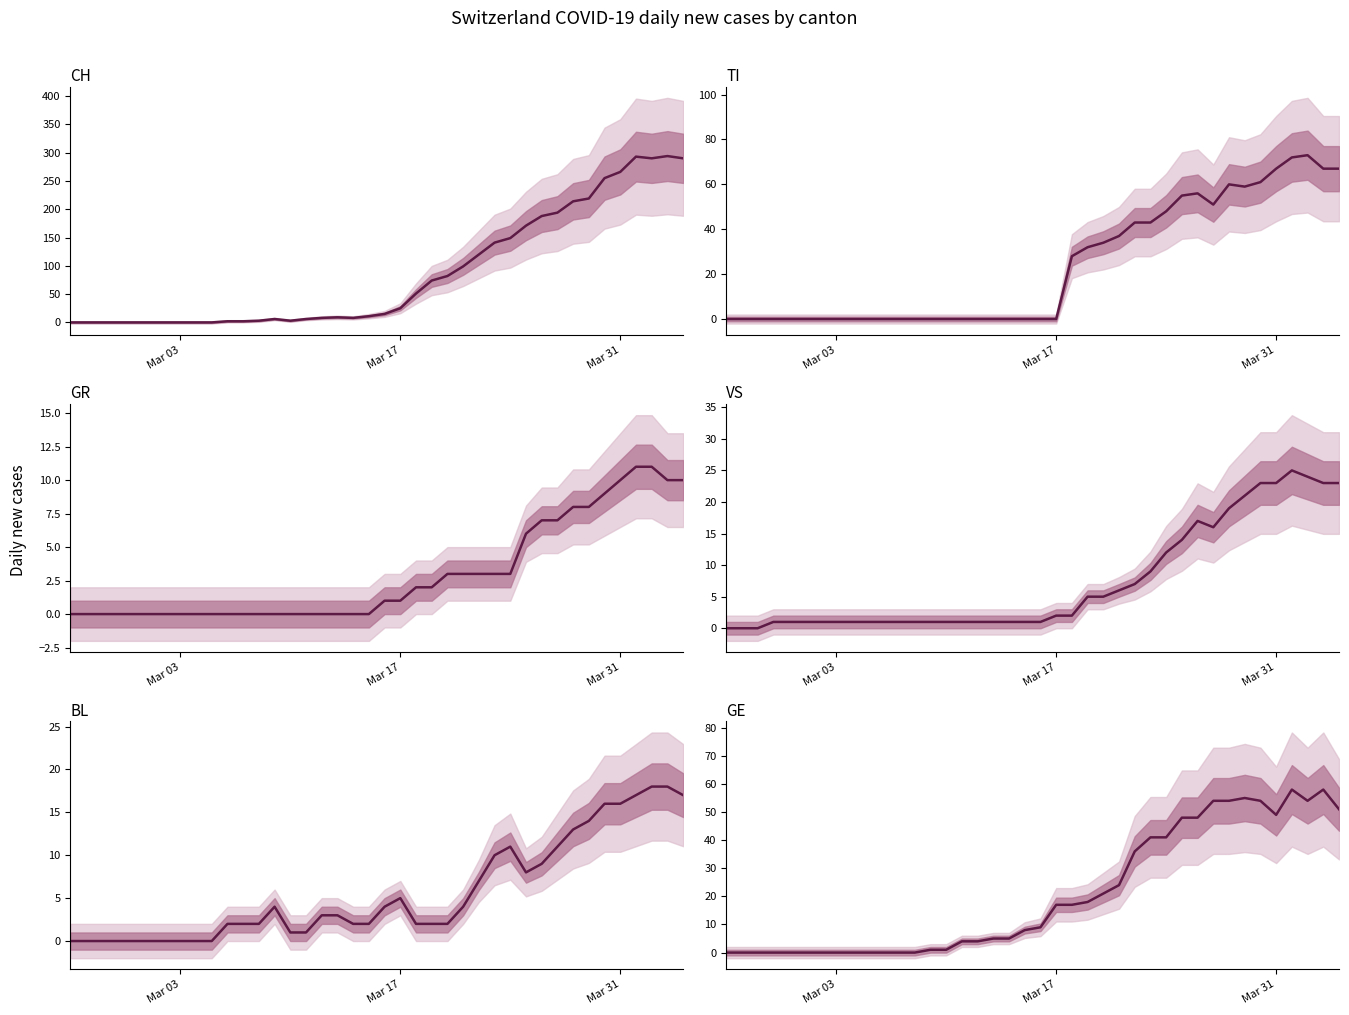

What is the value of the VS point at the 5th from the left?

1